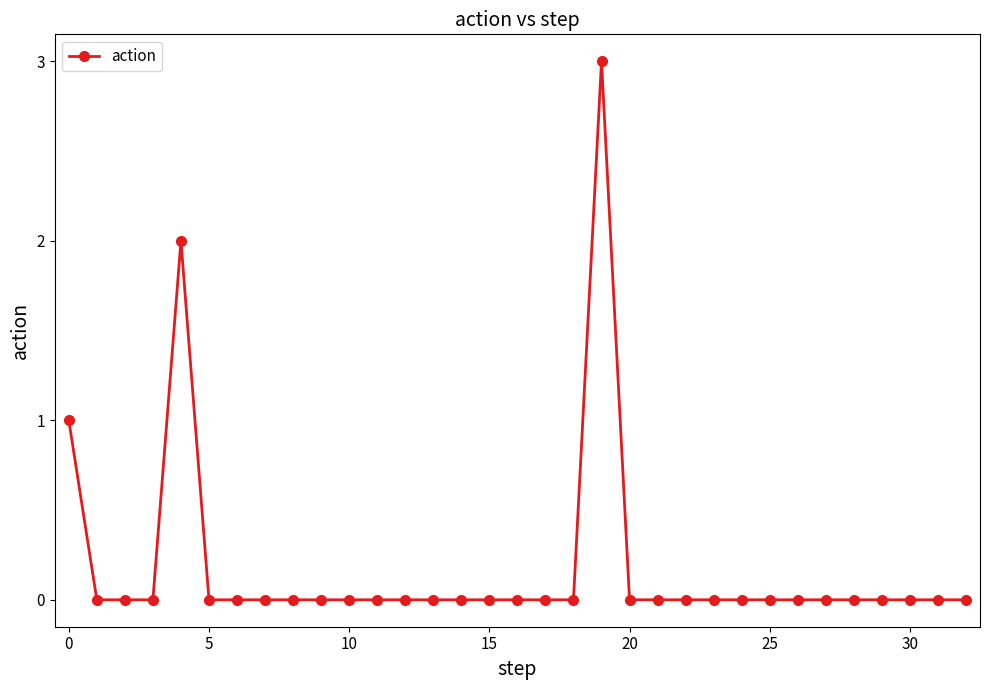

Count the number of data series in this chart.

1